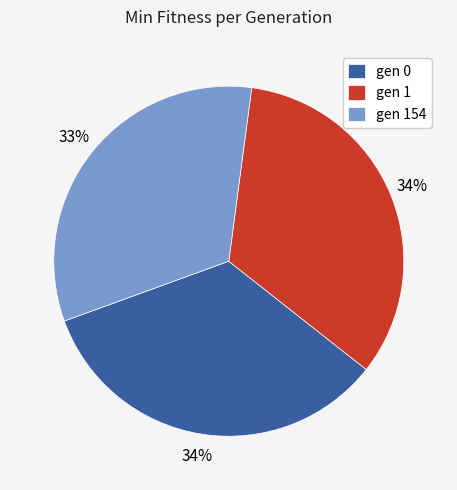

What is the smallest slice in the pie chart?

gen 154